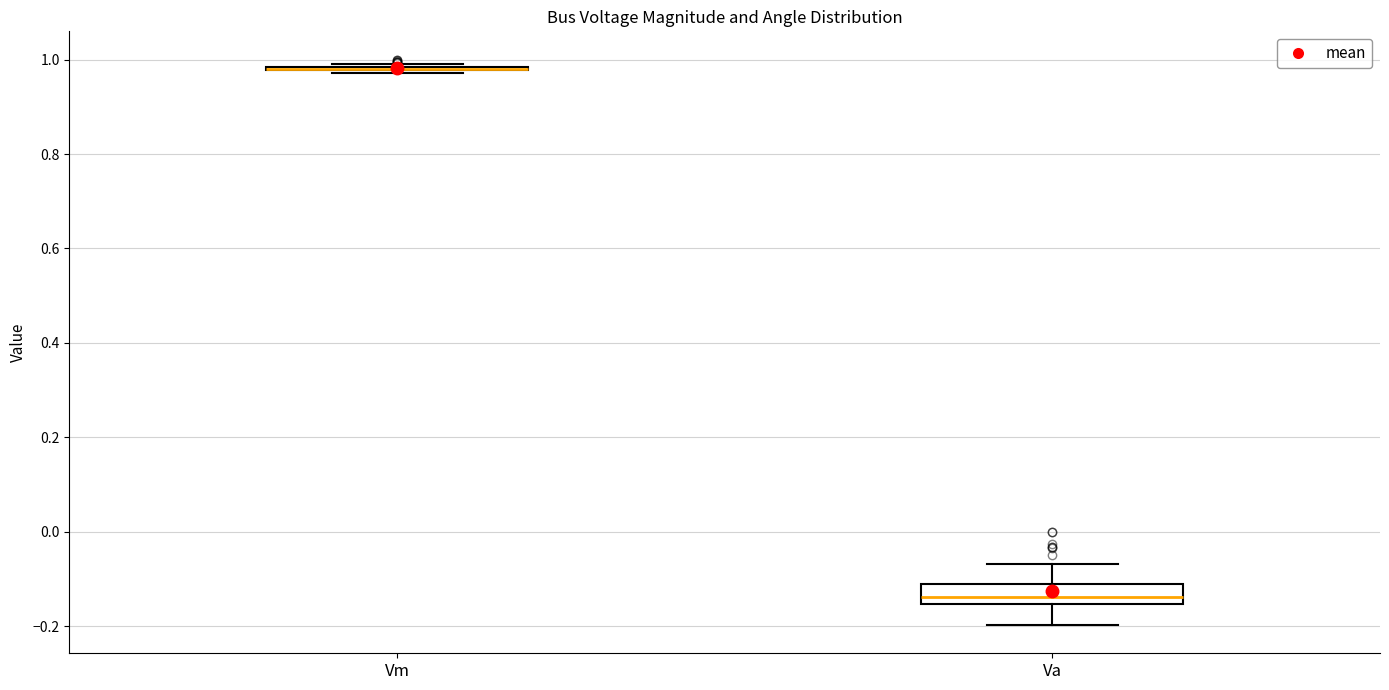

Reading left to right, read every box against the y-axis: the position of its median line, the range the box covers, and the ends of its whiskers. The values are not printed on the chart, so give them approximately, as read against the axis.

Vm: box collapsed to a line at 0.98, whiskers 0.98 to 1.00
Va: median -0.14, box -0.16 to -0.12, whiskers -0.20 to -0.06